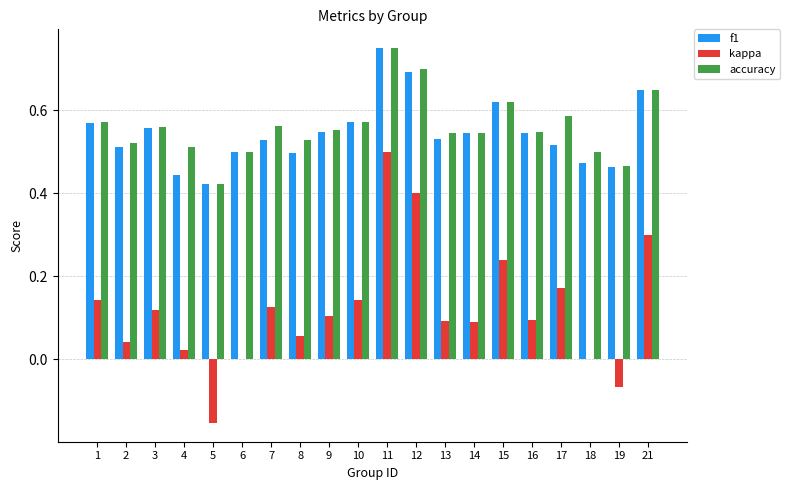

Which series changed the most between 5 and 7?

kappa